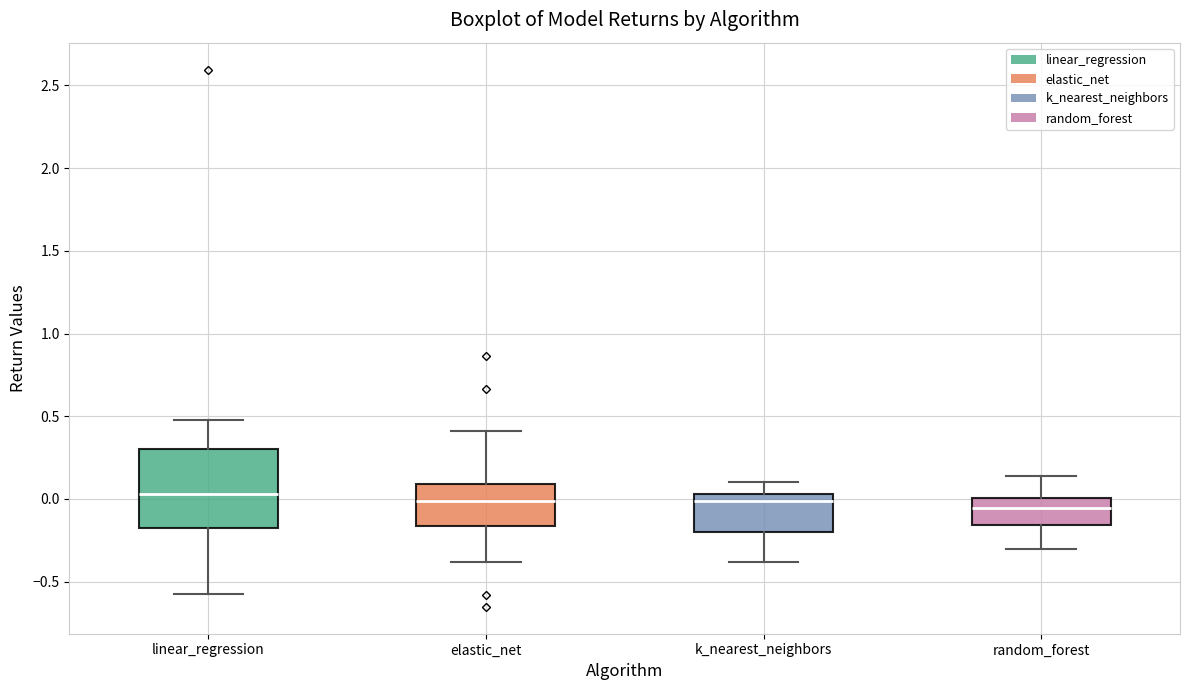

Where does the upper whisker of the box for k_nearest_neighbors end on the y-axis? The values are not printed on the chart, so give them approximately, as read against the axis.

0.10